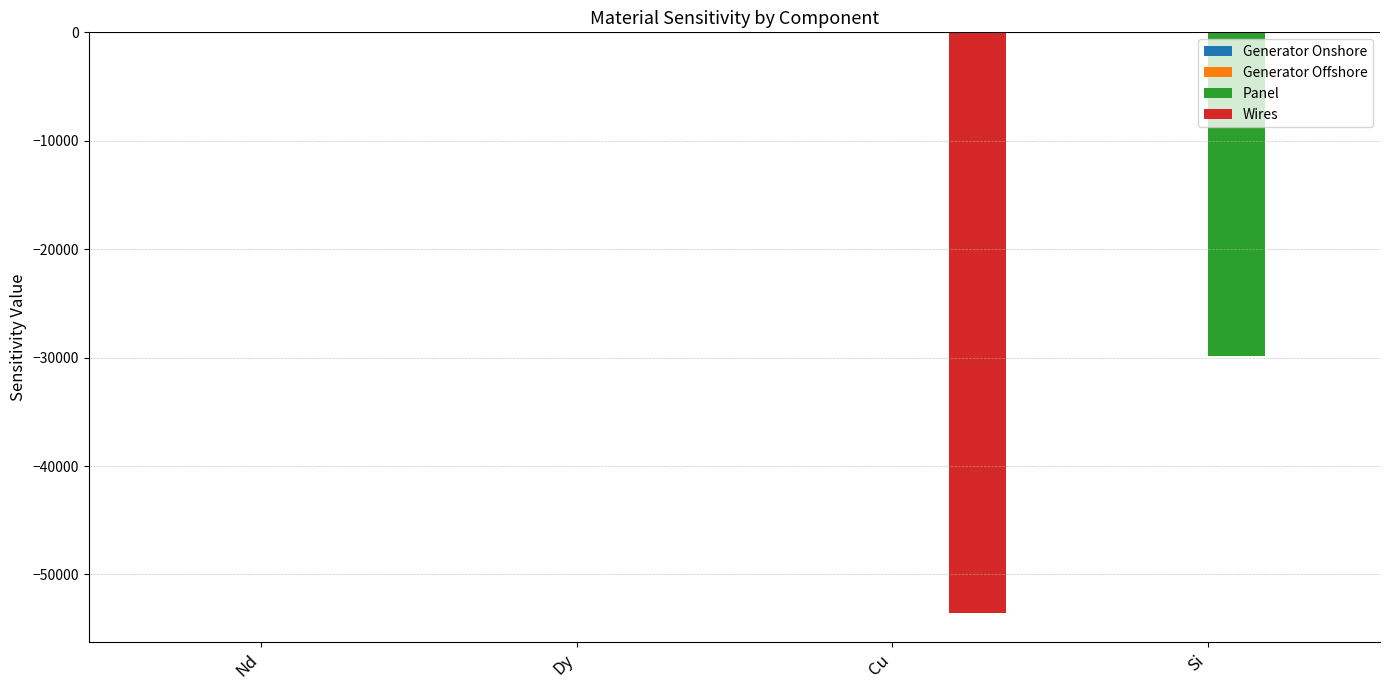

Is the value of Panel at Si greater than the value of Wires at Dy?

No